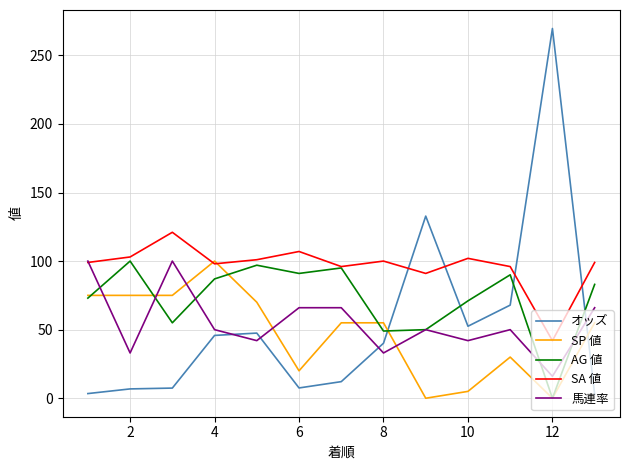

What is the greatest value displayed?

269.6